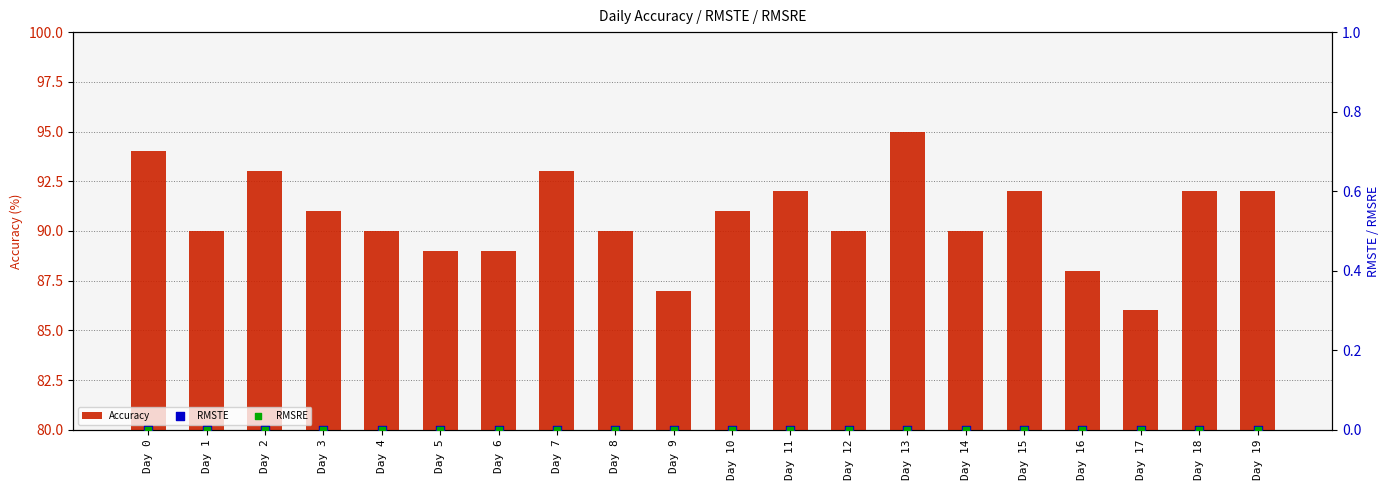

What are all the series names shown in the legend?

Accuracy, RMSTE, RMSRE